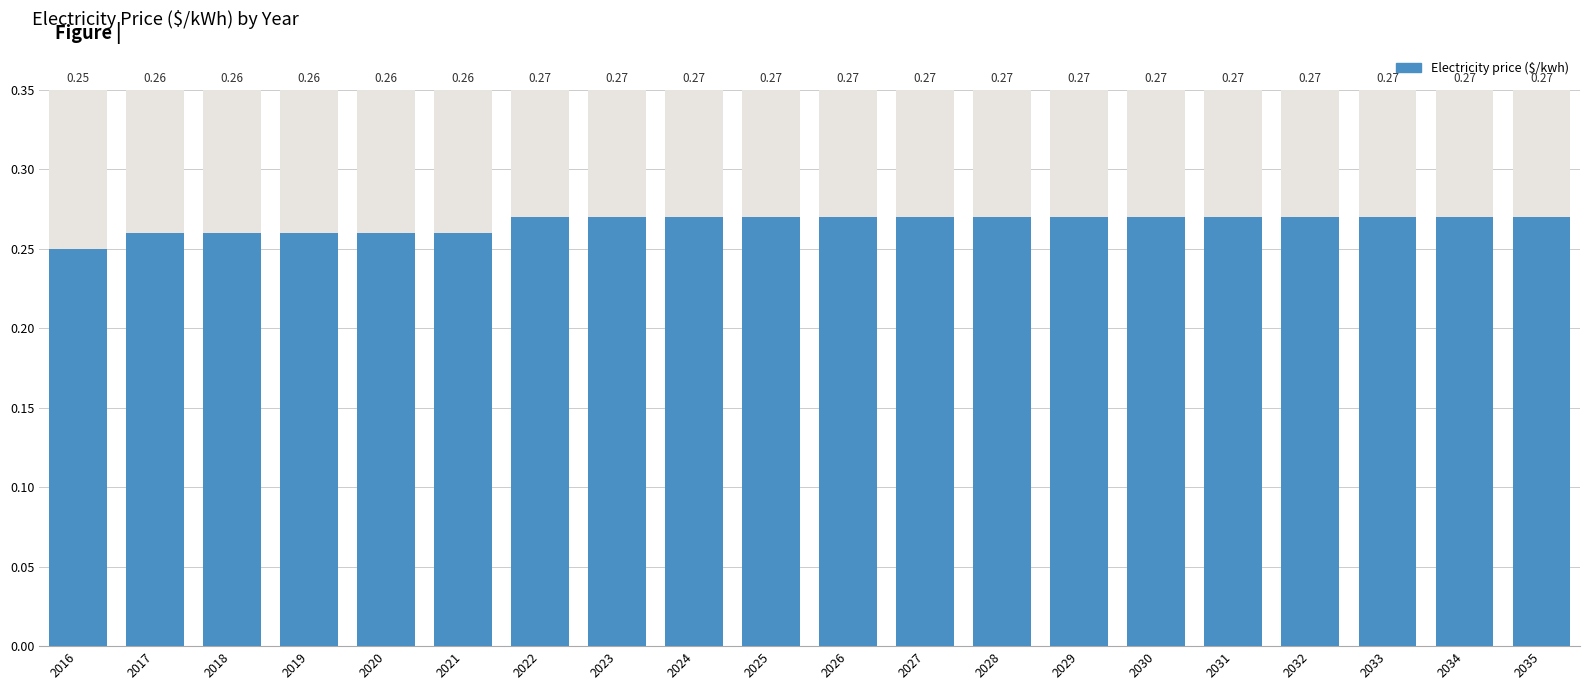

Rank the categories by value from highest to lowest.

2022, 2023, 2024, 2025, 2026, 2027, 2028, 2029, 2030, 2031, 2032, 2033, 2034, 2035, 2017, 2018, 2019, 2020, 2021, 2016